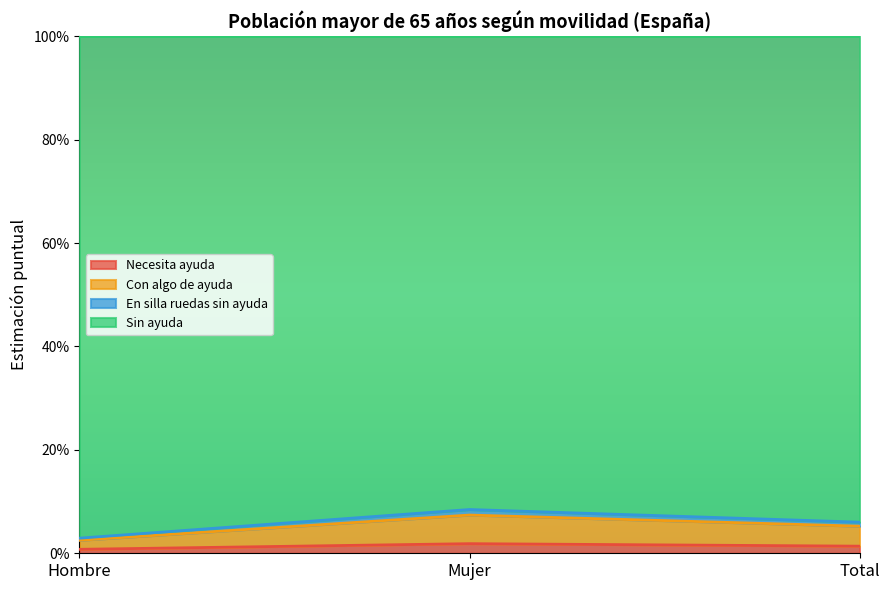

Is the value of Necesita ayuda at Hombre greater than the value of En silla ruedas sin ayuda at Hombre?

No